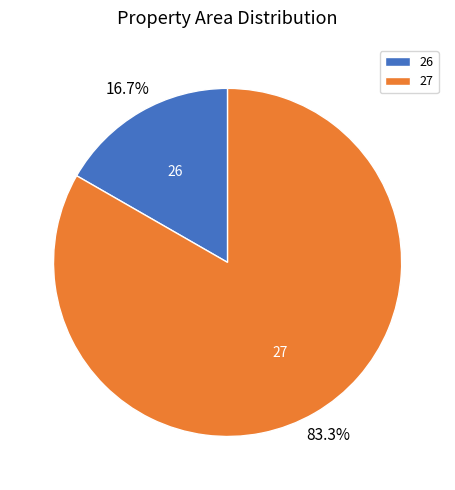

Which has a higher value, 27 or 26?

27